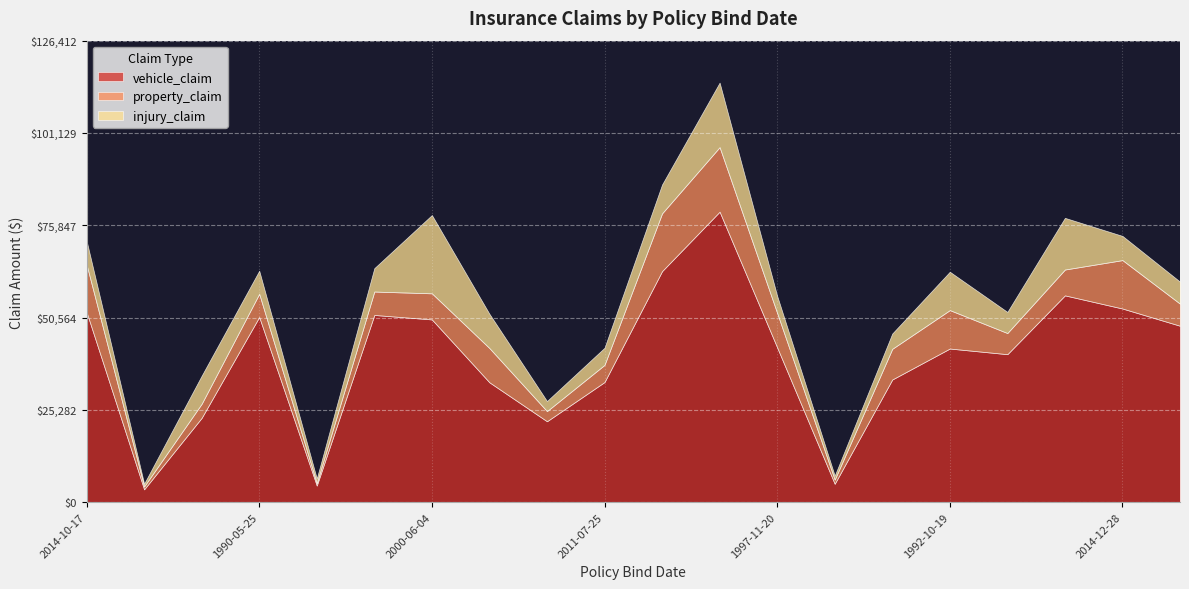

At which category is the sum across all series the highest?

1999-05-29